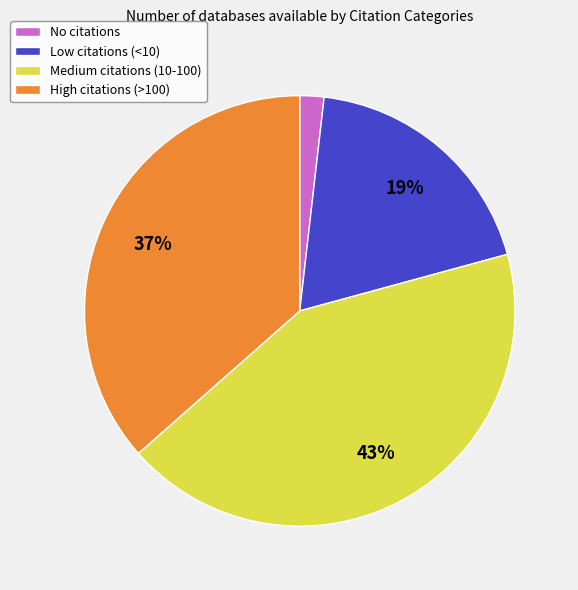

What is the largest slice in the pie chart?

Medium citations (10-100)